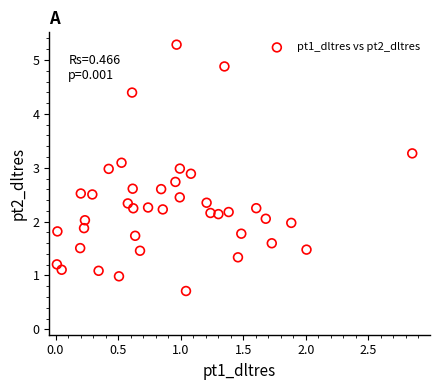

What is the range of Y values (max minus min)?

4.6